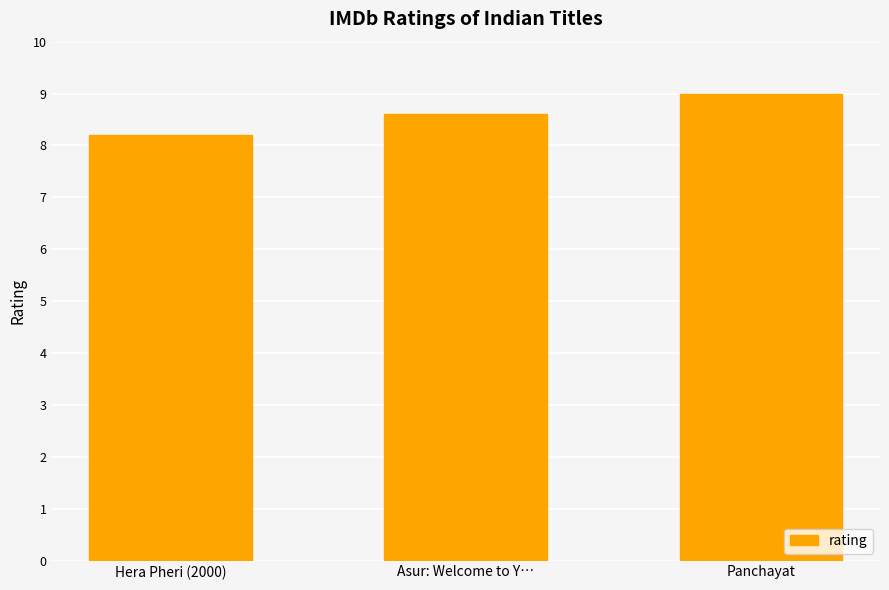

Is it true that the value at Panchayat is 9.0?

True